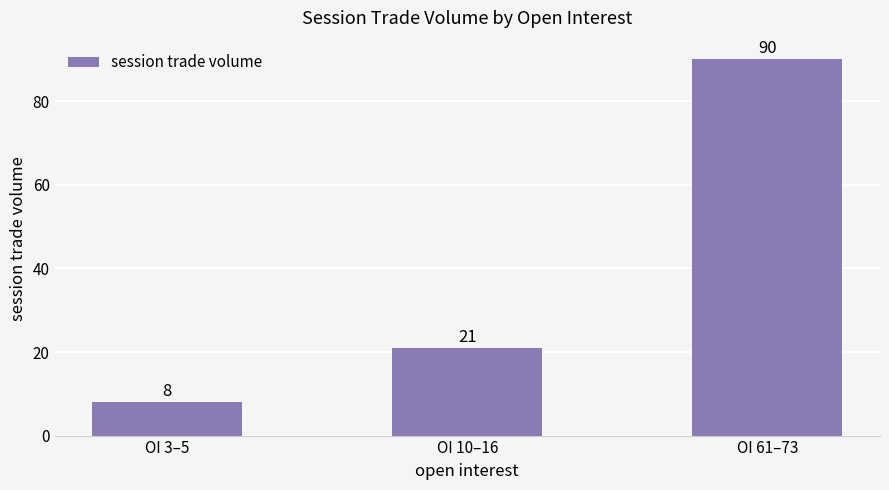

Rank the categories by value from lowest to highest.

OI 3–5, OI 10–16, OI 61–73